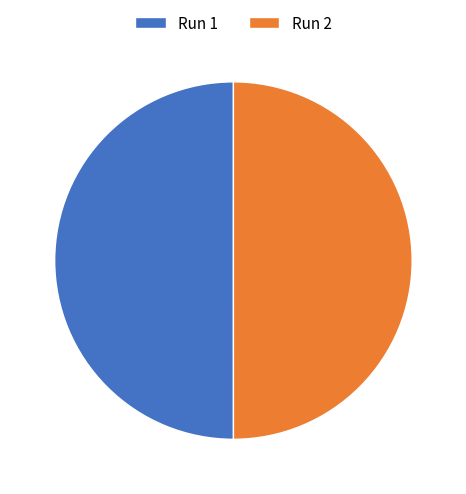

Is the sum of Run 1 and Run 2 greater than half?

Yes